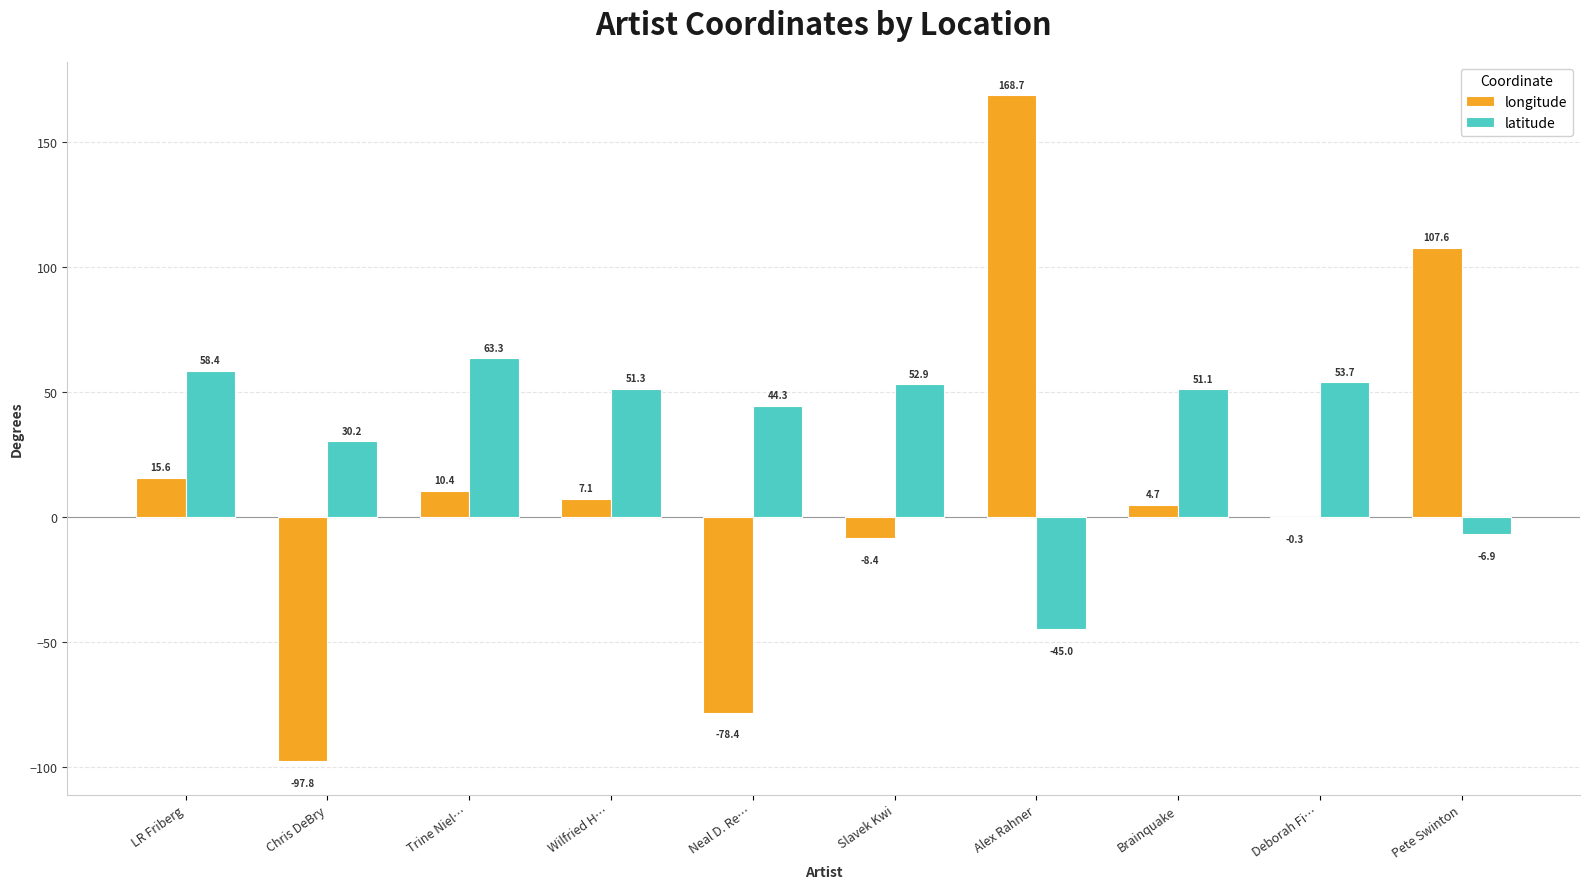

Between Alex Rahner and Pete Swinton, which series saw the biggest shift?

longitude